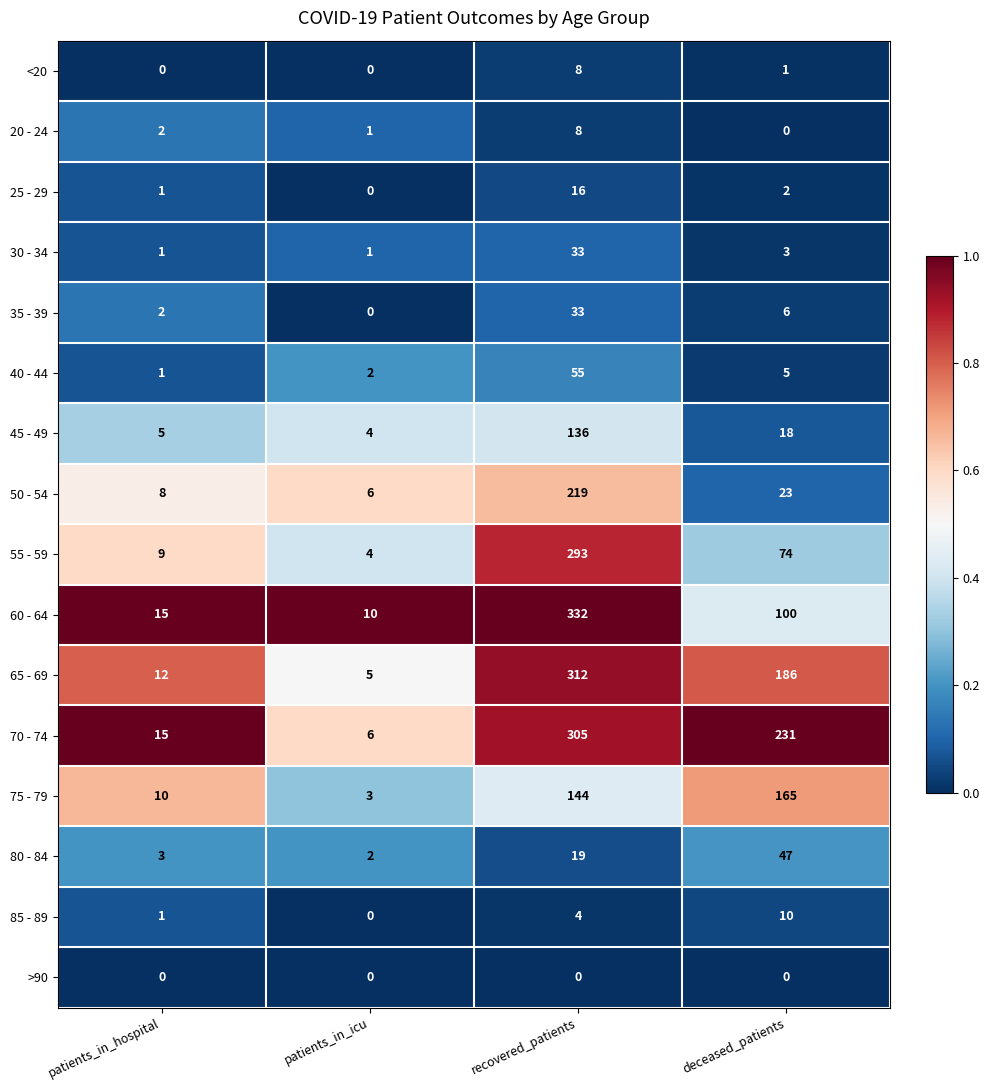

List the labels in order of 50 - 54 value, smallest first.

patients_in_icu, patients_in_hospital, deceased_patients, recovered_patients